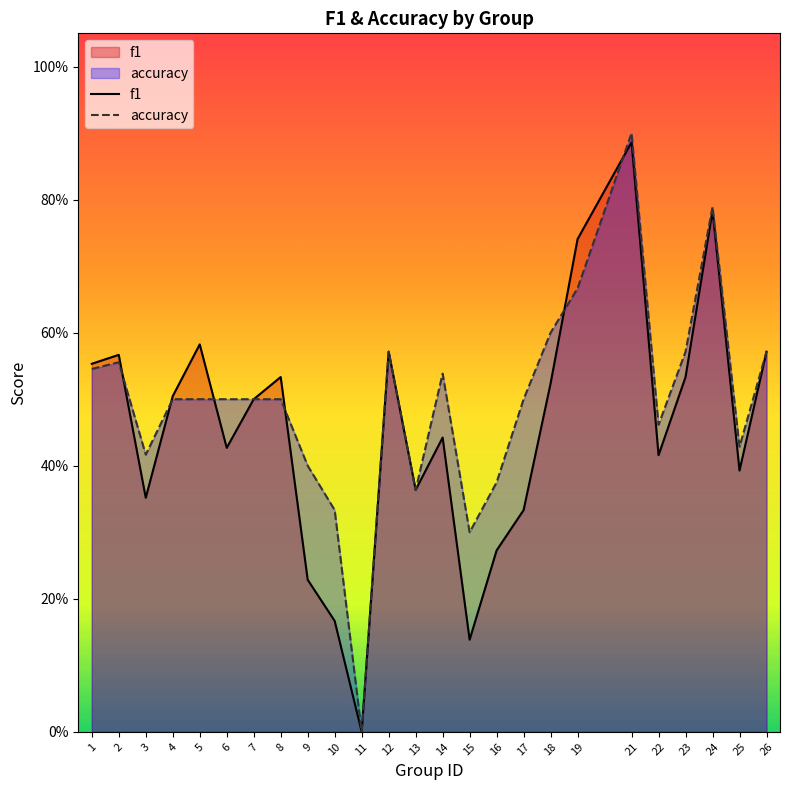

Rank the series by their average value, from lowest to highest.

f1, accuracy